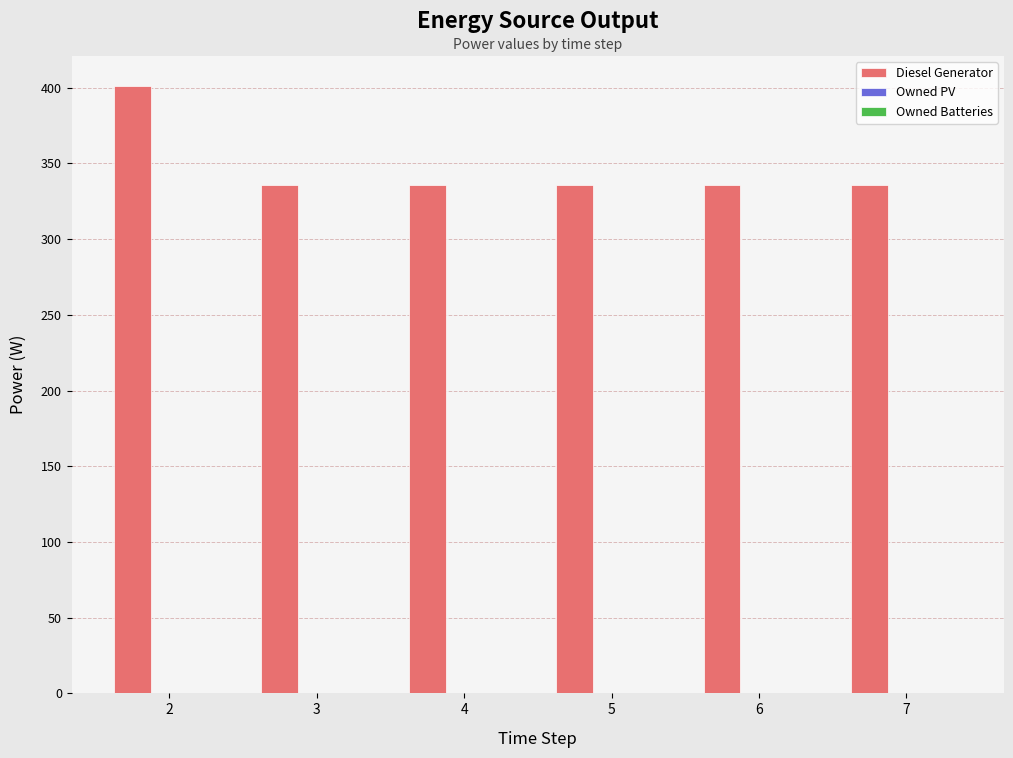

Approximately how many times larger is the value at 6 compared to 5?

1.0